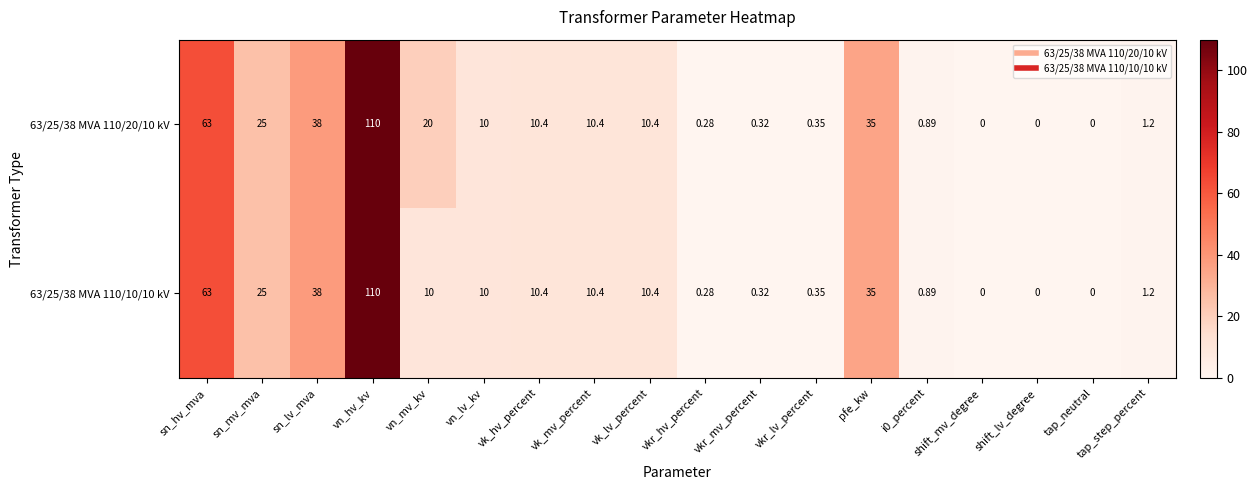

At which label does 63/25/38 MVA 110/10/10 kV reach its peak?

vn_hv_kv